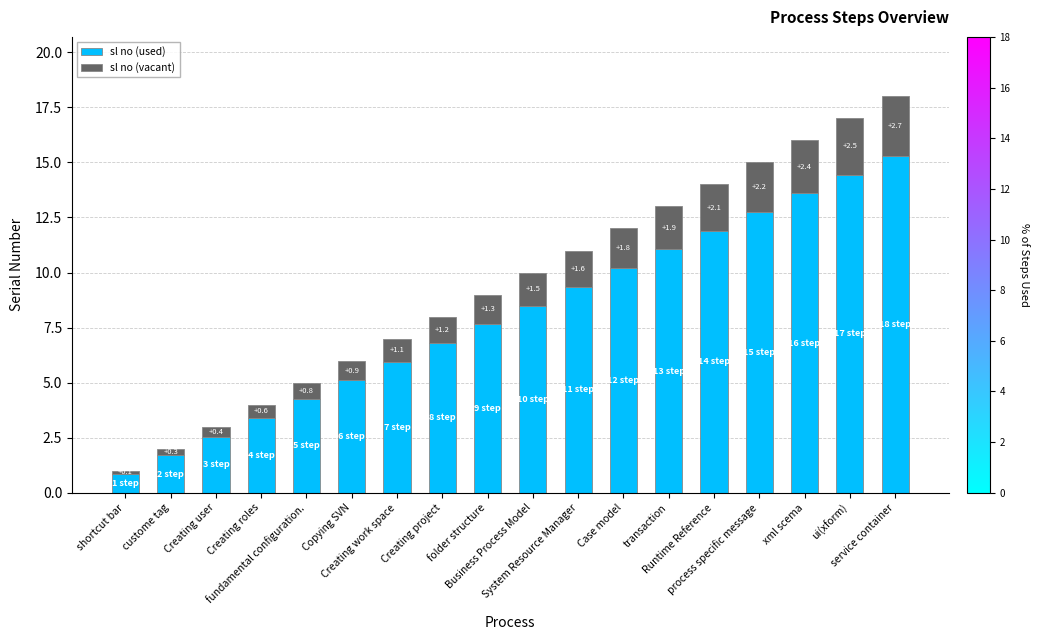

What is the difference between the maximum and second lowest values in the sl no (used) series?

13.6